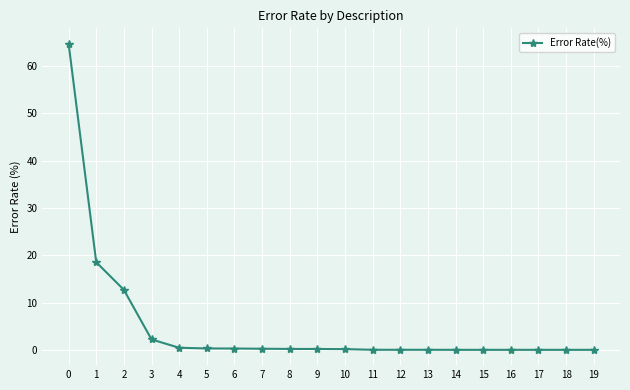

Count the number of categories in the chart.

20